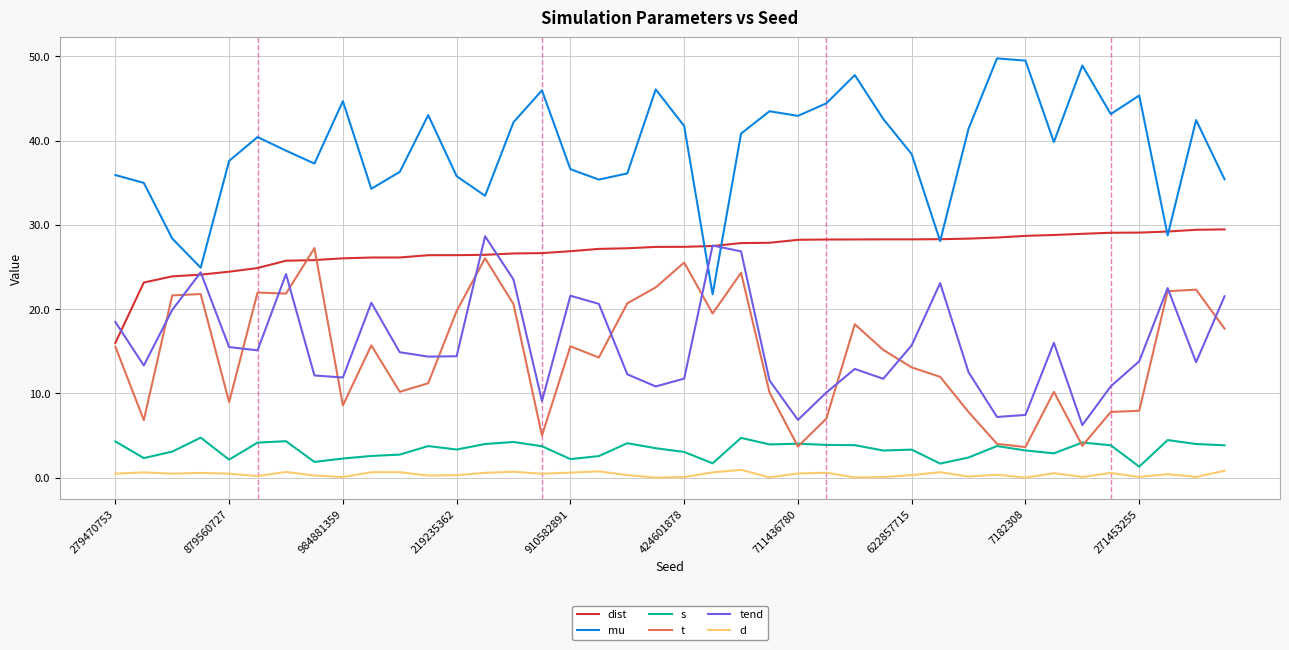

Which series has the largest total across all categories?

mu